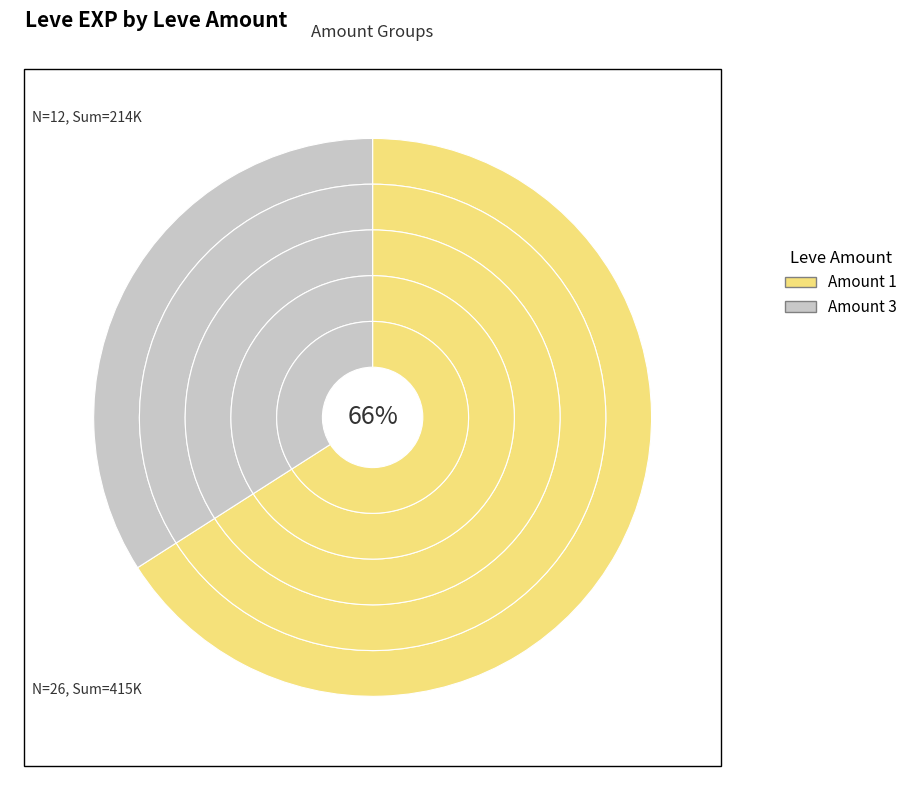

How many segments does this pie chart have?

2